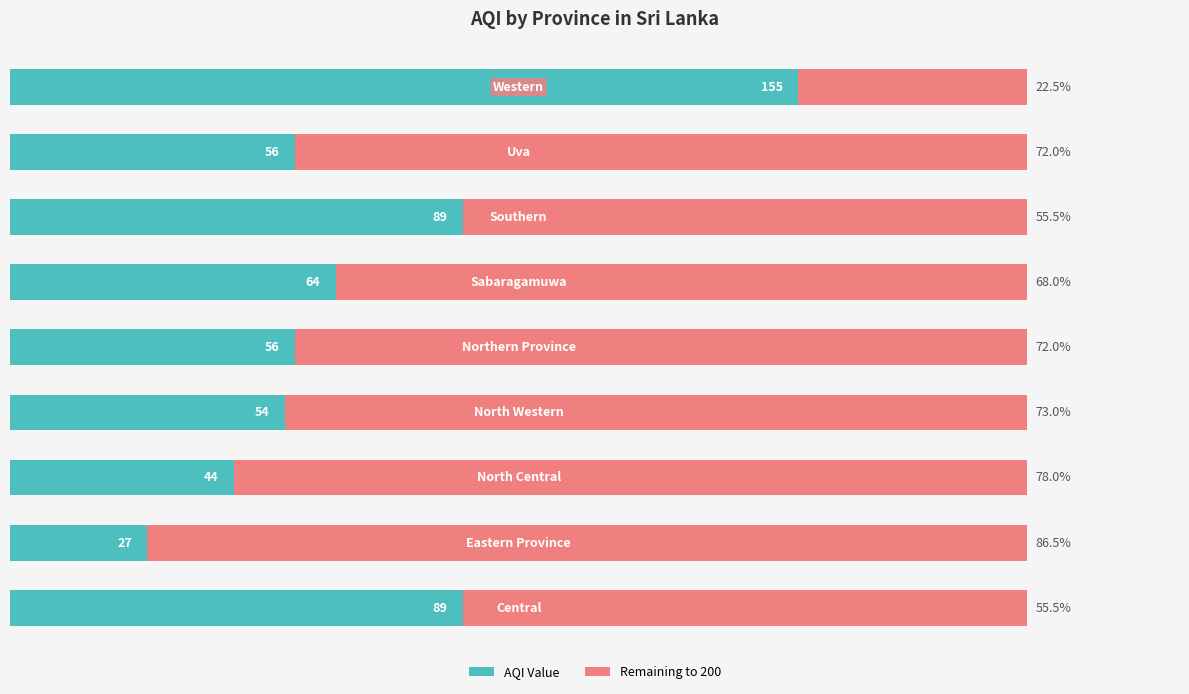

What are all the series names shown in the legend?

AQI Value, Remaining to 200